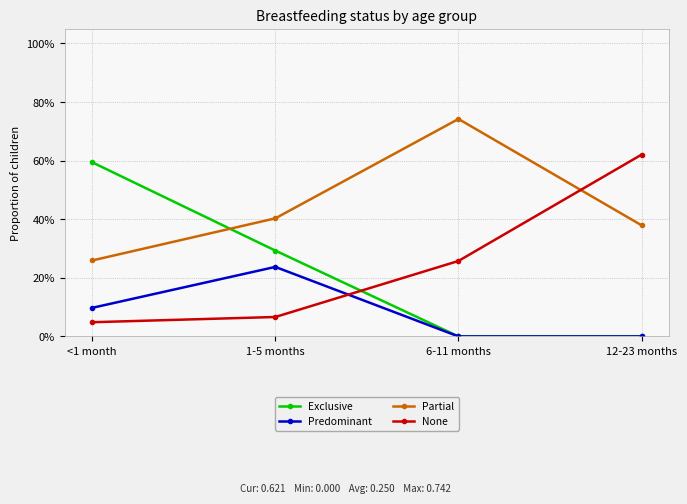

Which label corresponds to the smallest value in the chart?

6-11 months